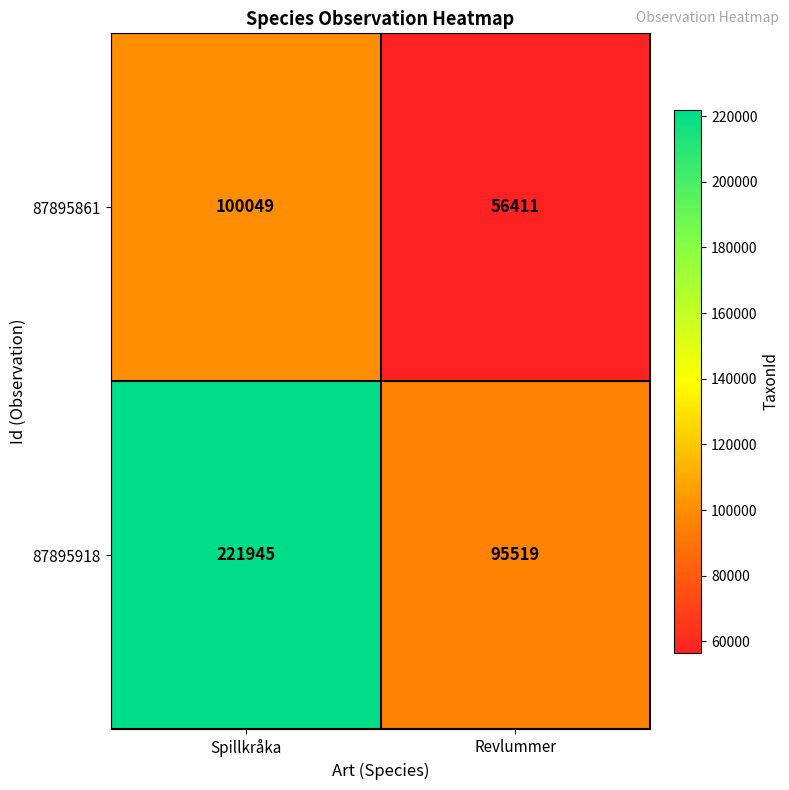

What is the difference between the 87895861 values at Spillkråka and Revlummer?

43638